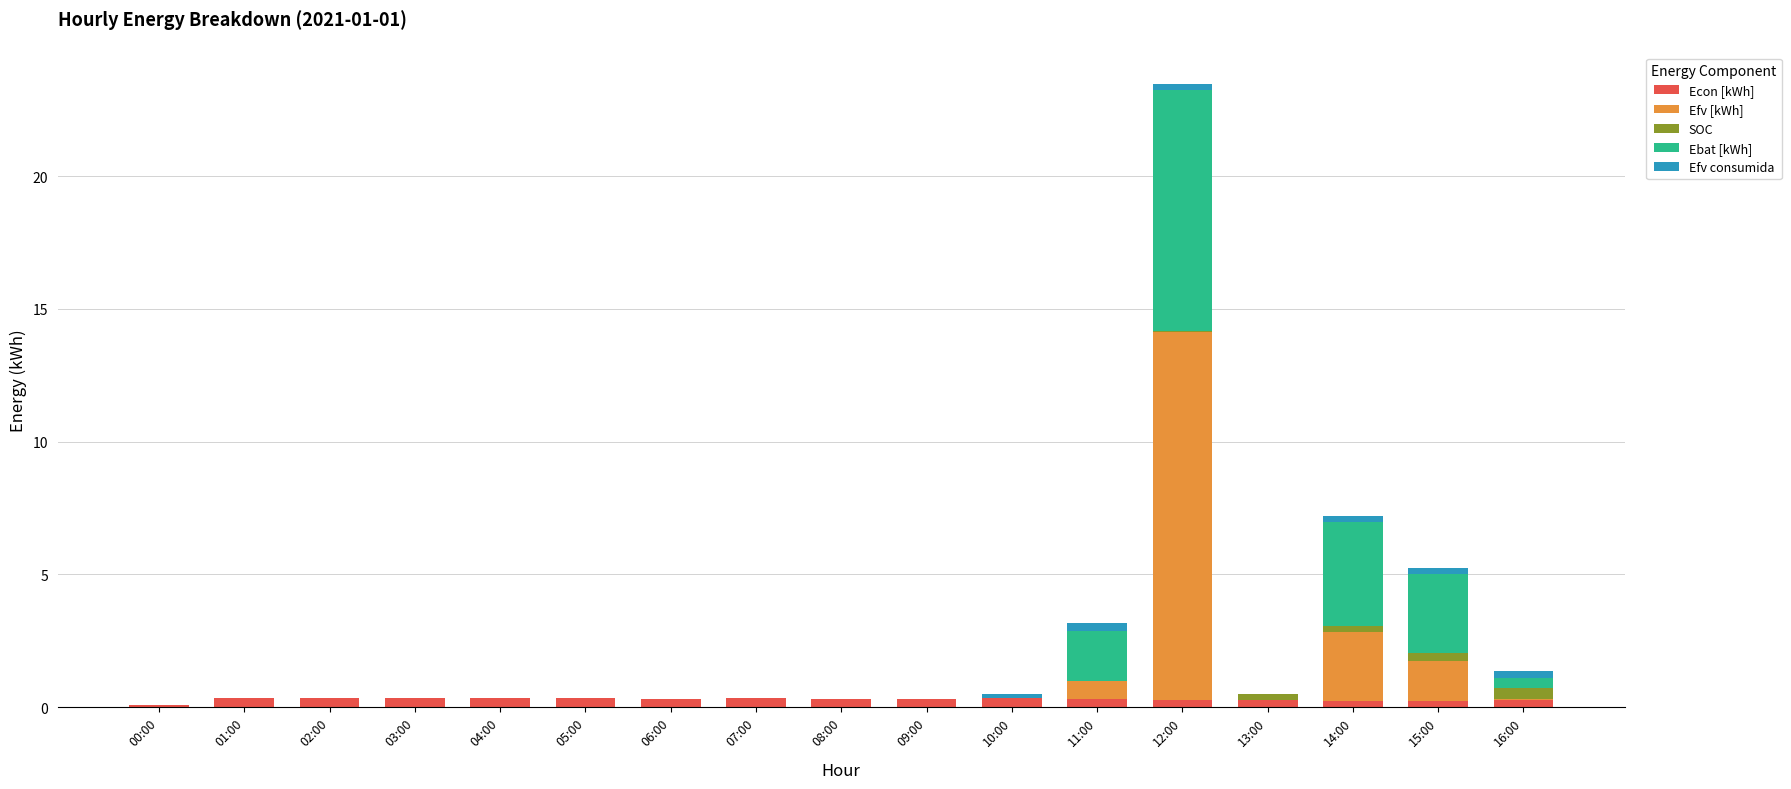

At which category is the sum across all series the highest?

12:00